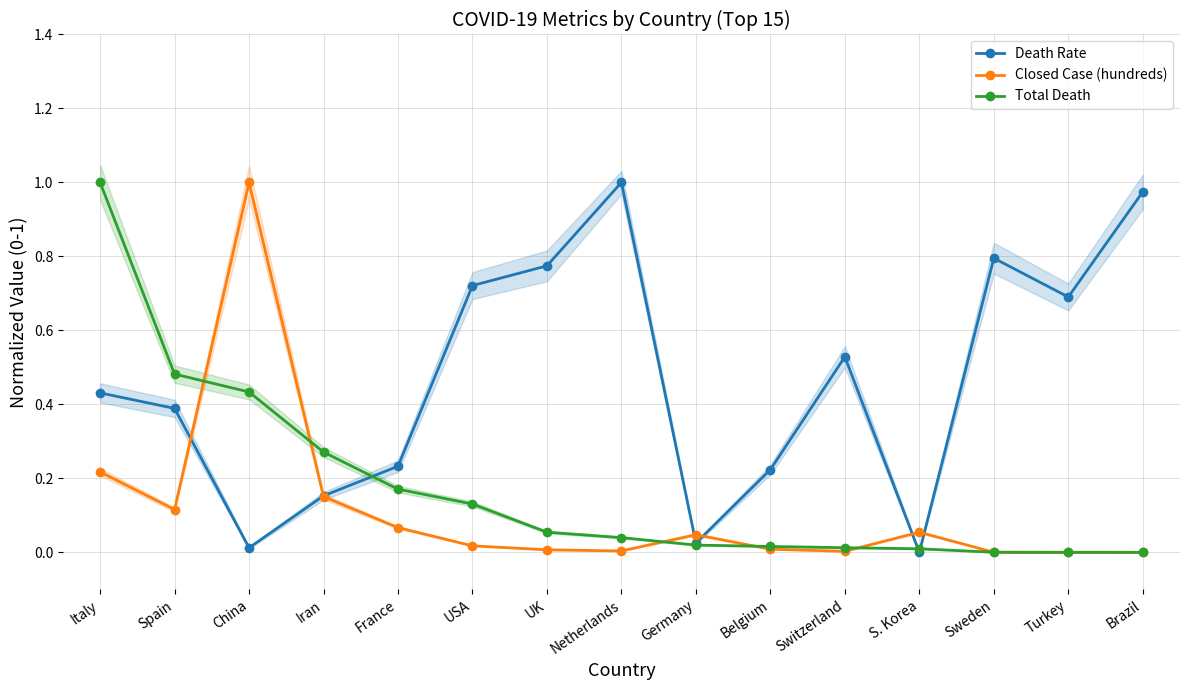

Reading left to right, what are all the values shown in this chart?

Death Rate: Italy=0.4	Spain=0.4	China=0.0	Iran=0.2	France=0.2	USA=0.7	UK=0.8	Netherlands=1.0	Germany=0.0	Belgium=0.2	Switzerland=0.5	S. Korea=0.0	Sweden=0.8	Turkey=0.7	Brazil=1.0
Closed Case (hundreds): Italy=0.2	Spain=0.1	China=1.0	Iran=0.2	France=0.1	USA=0.0	UK=0.0	Netherlands=0.0	Germany=0.0	Belgium=0.0	Switzerland=0.0	S. Korea=0.1	Sweden=0.0	Turkey=0.0	Brazil=0.0
Total Death: Italy=1.0	Spain=0.5	China=0.4	Iran=0.3	France=0.2	USA=0.1	UK=0.1	Netherlands=0.0	Germany=0.0	Belgium=0.0	Switzerland=0.0	S. Korea=0.0	Sweden=0.0	Turkey=0.0	Brazil=0.0